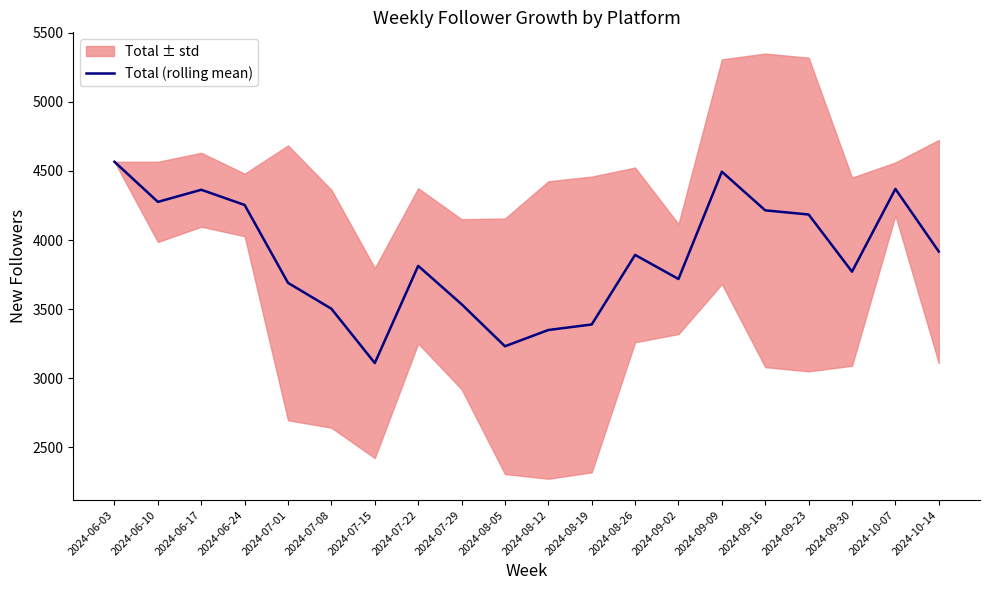

At which category does the chart reach its peak across all series?

2024-06-03